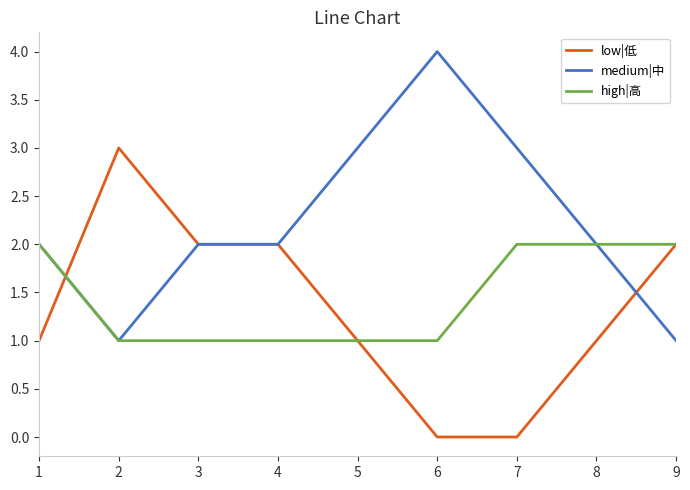

Reading right to left, list all the values displayed in this chart.

low|低: 9=2	8=1	7=0	6=0	5=1	4=2	3=2	2=3	1=1
medium|中: 9=1	8=2	7=3	6=4	5=3	4=2	3=2	2=1	1=2
high|高: 9=2	8=2	7=2	6=1	5=1	4=1	3=1	2=1	1=2